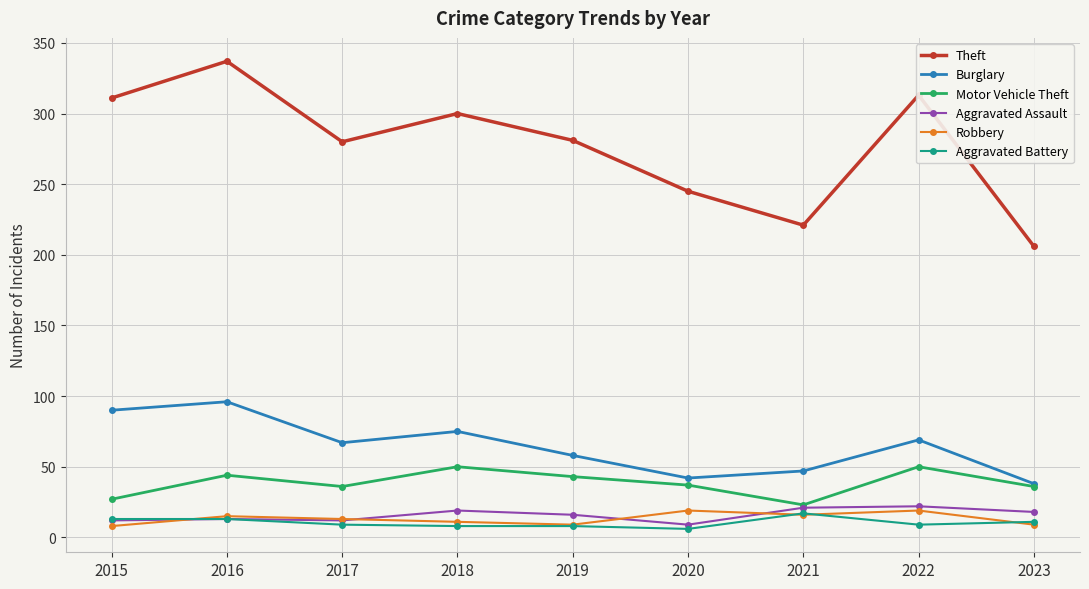

True or false: Theft has more than 0 points higher than both neighbors.

True